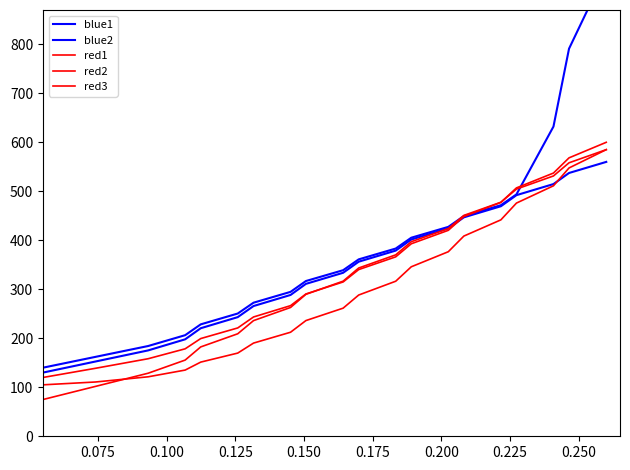

Reading left to right, list all the values displayed in this chart.

blue1: 140.0	162.1	184.2	206.3	228.4	250.5	272.6	294.7	316.8	338.9	361.1	383.2	405.3	427.4	449.5	471.6	493.7	632.1	791.1	950.0
blue2: 130.0	152.6	175.3	197.9	220.5	243.2	265.8	288.4	311.1	333.7	356.3	378.9	401.6	424.2	446.8	469.5	492.1	514.7	537.4	560.0
red1: 75.0	101.8	128.7	155.5	182.4	209.2	236.1	262.9	289.7	316.6	343.4	370.3	397.1	423.9	450.8	477.6	504.5	531.3	558.2	585.0
red2: 105.0	110.8	121.4	135.1	151.4	169.8	190.2	212.3	236.1	261.5	288.3	316.4	345.9	376.7	408.6	441.7	475.9	511.2	547.6	585.0
red3: 120.0	138.8	158.3	178.5	199.4	221.1	243.5	266.6	290.4	315.0	340.2	366.2	392.9	420.3	448.5	477.3	506.9	537.2	568.3	600.0